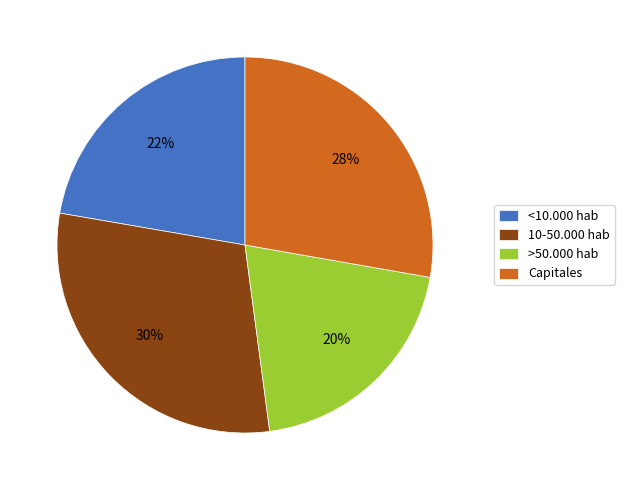

To the nearest percent, what is the difference between the largest and smallest slice percentages?

10%